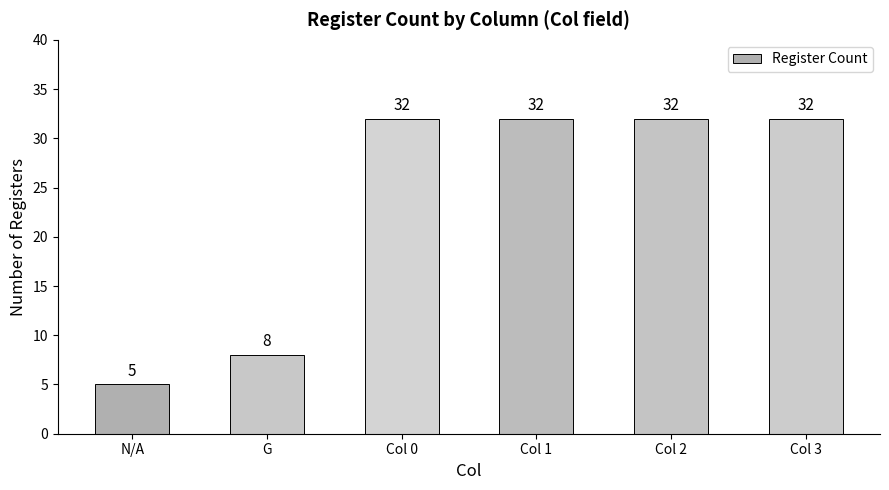

What is the value of the 1st bar from the left?

5